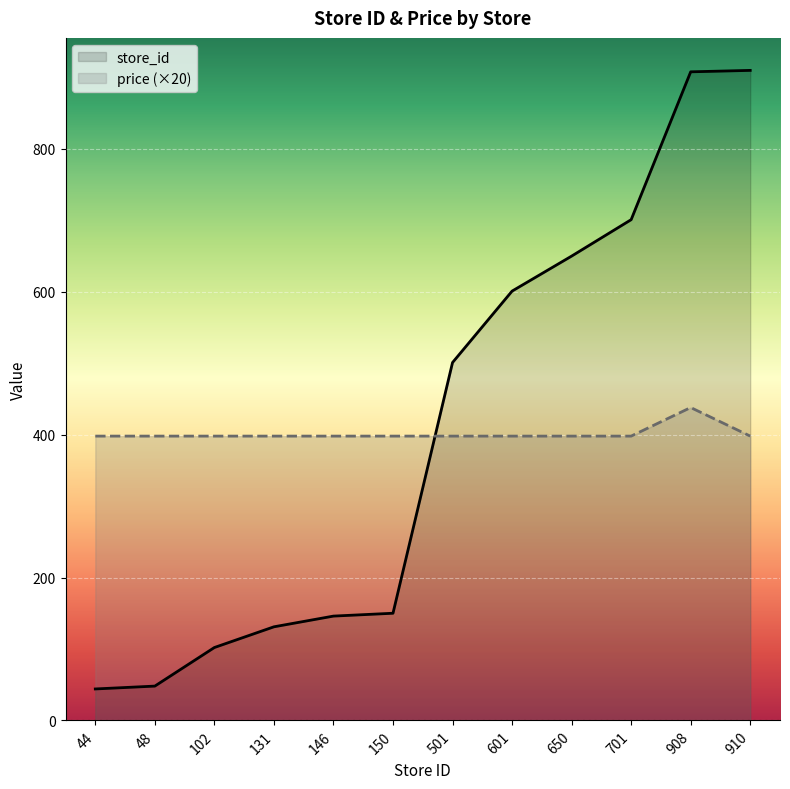

At which label does price (×20) reach its minimum?

44